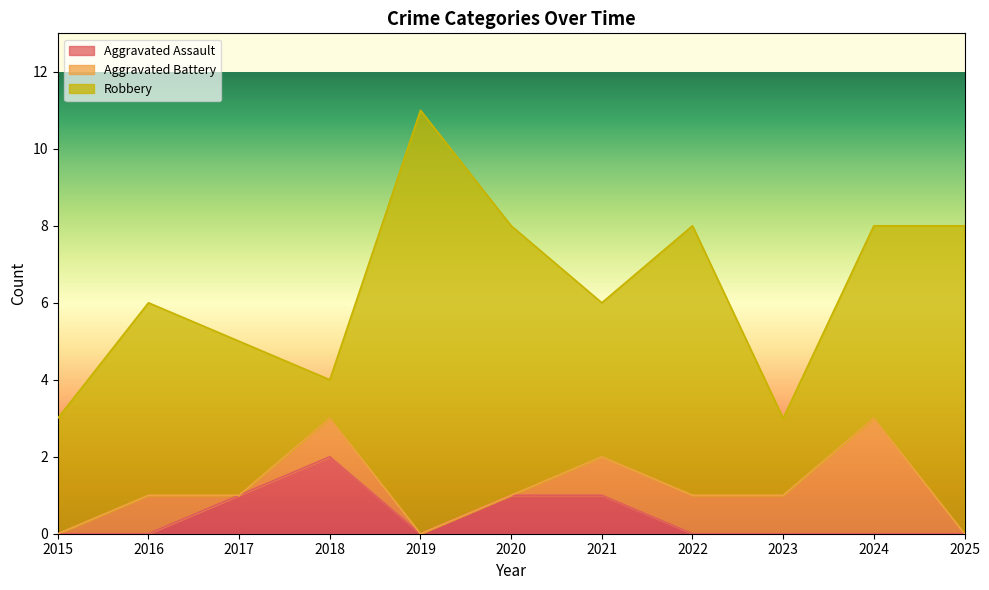

Does the chart have visible grid lines?

No